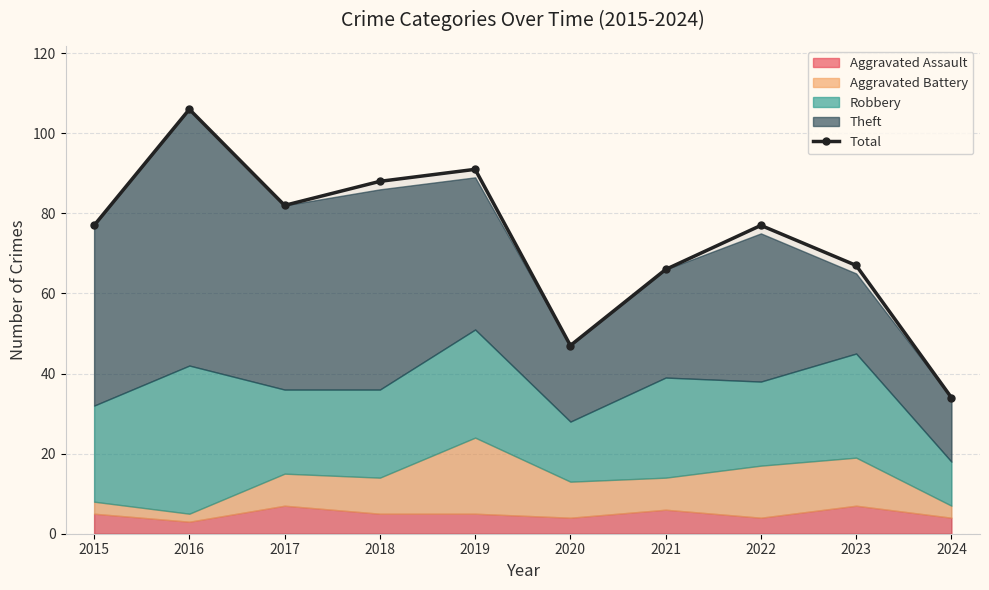

What is the change in value from 2018 to 2023?

-21